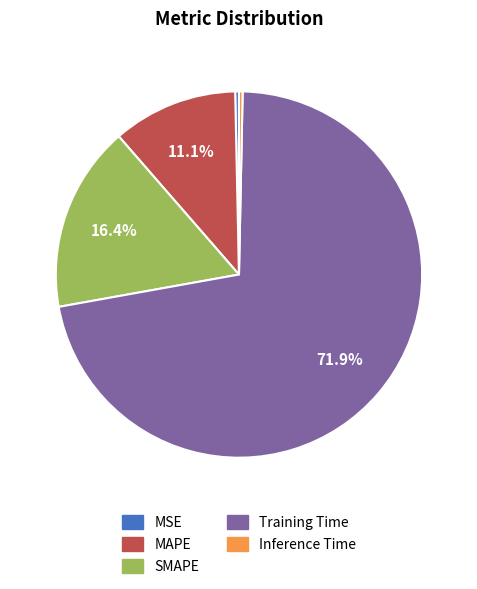

To the nearest percent, what is the combined percentage of Training Time and SMAPE?

88%